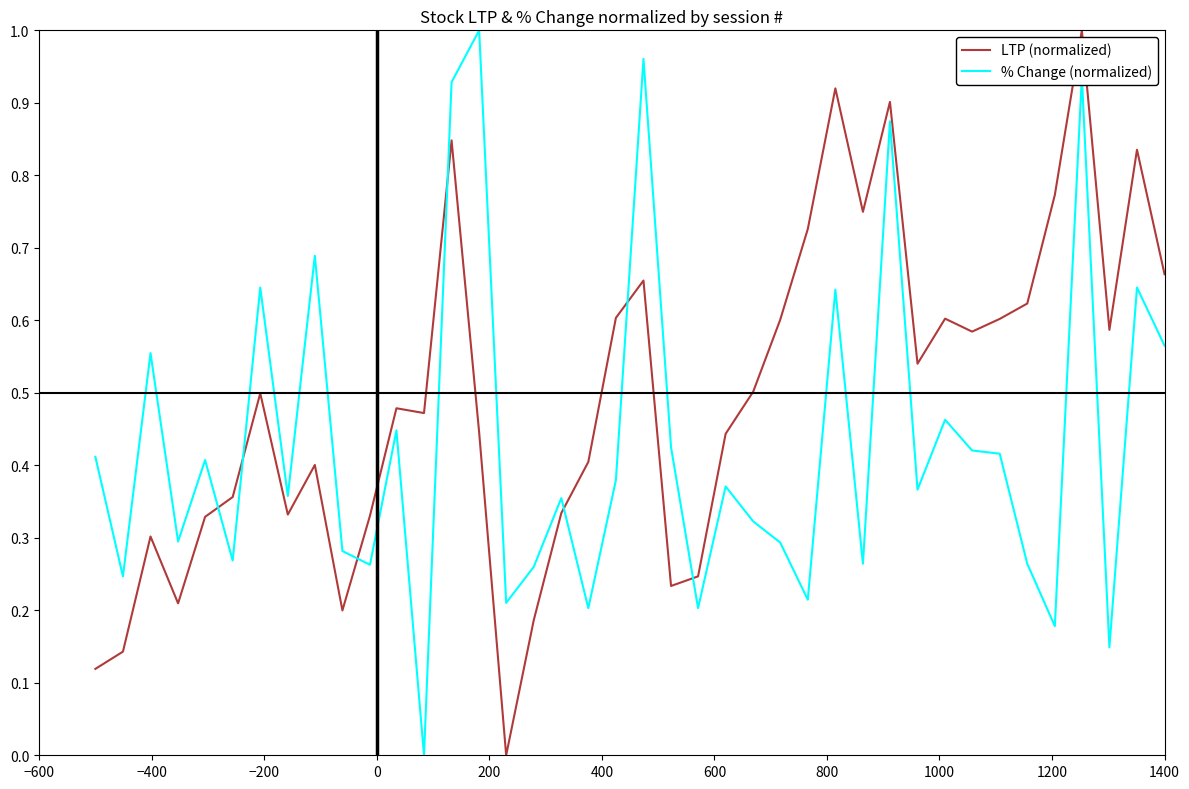

In LTP (normalized), how many points are higher than both neighbors (excluding endpoints)?

11